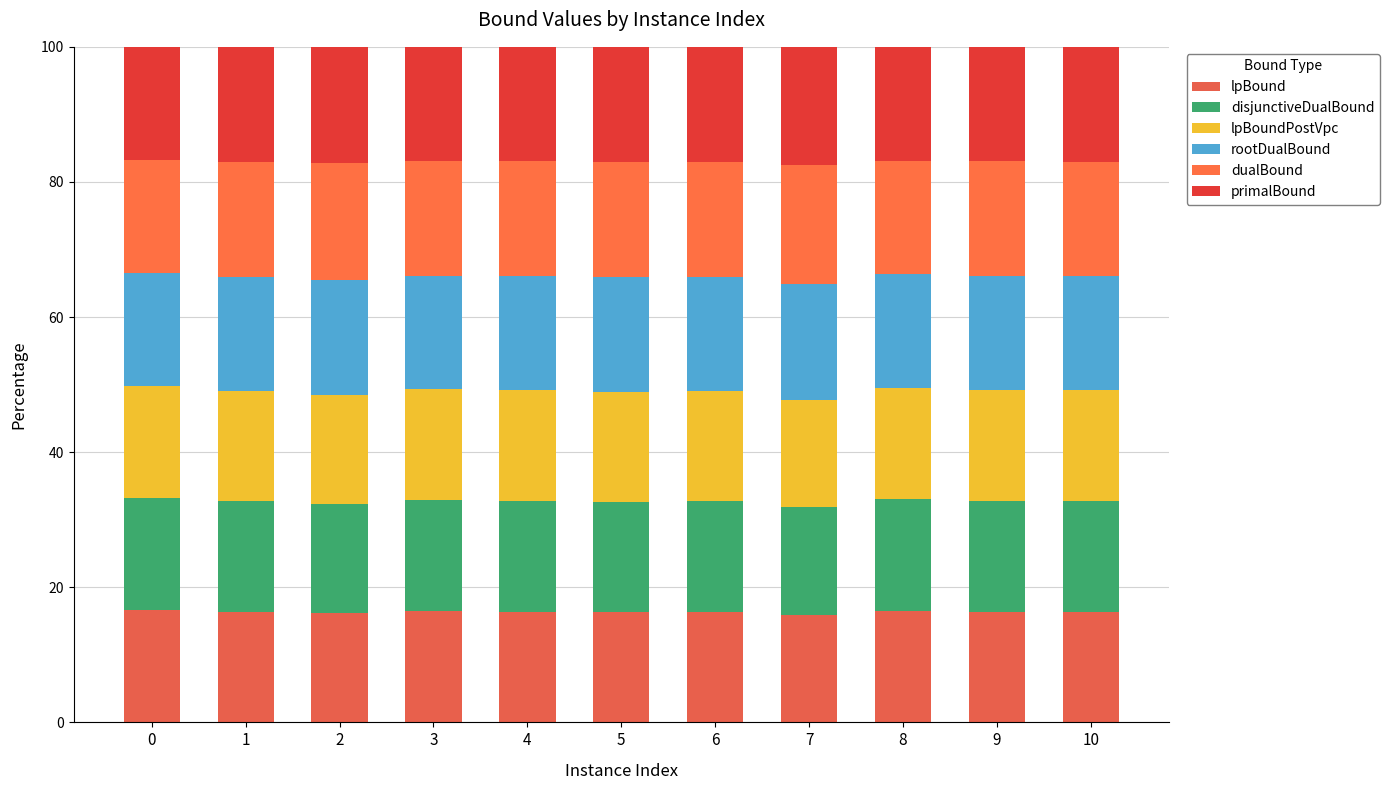

Count the number of data series in this chart.

6